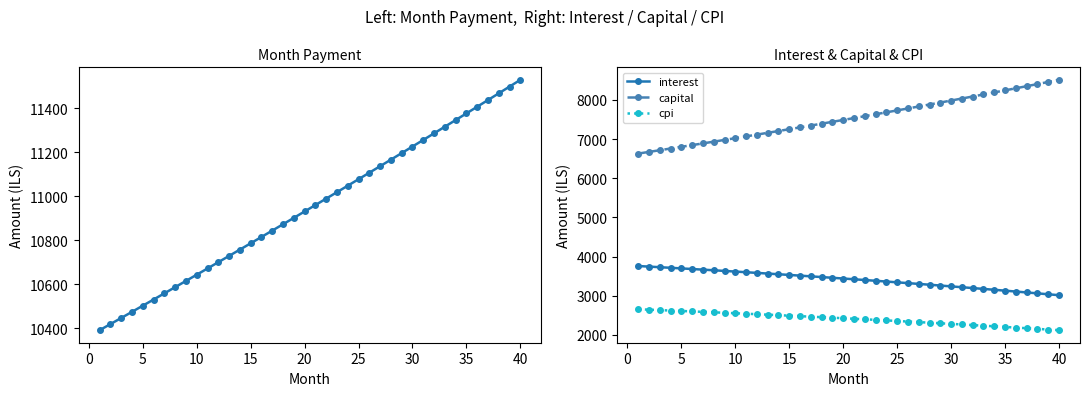

True or false: cpi and capital cross at least once.

False